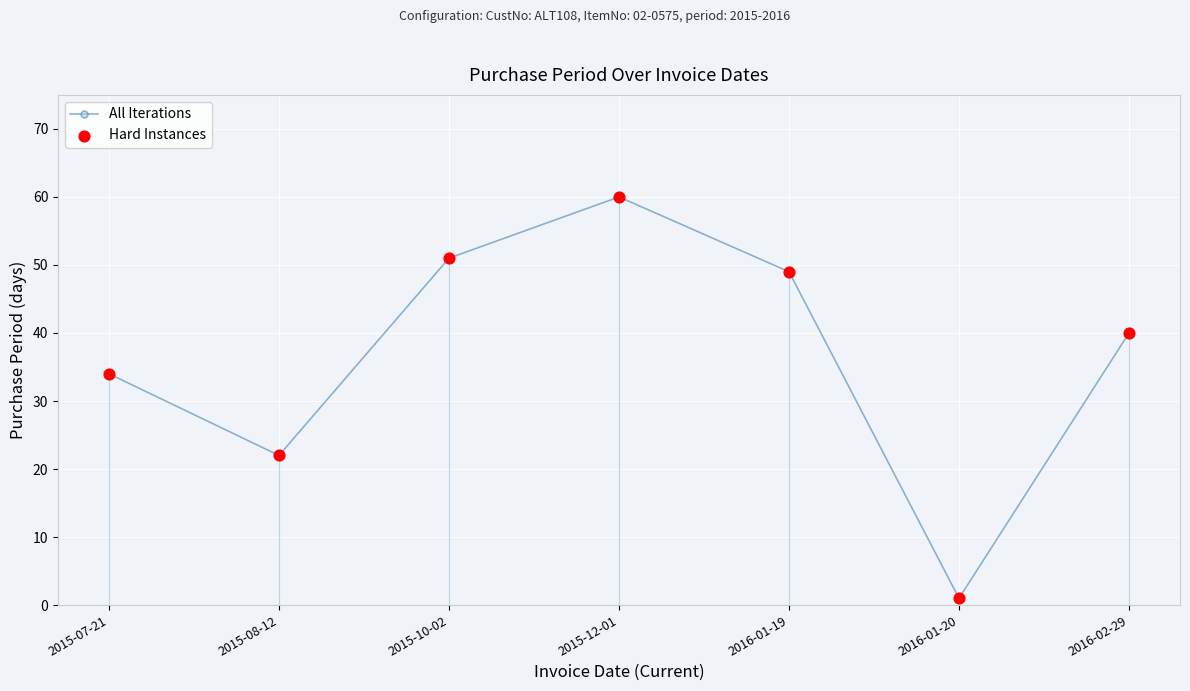

Between 2015-07-21 and 2016-01-19, which is larger?

2016-01-19